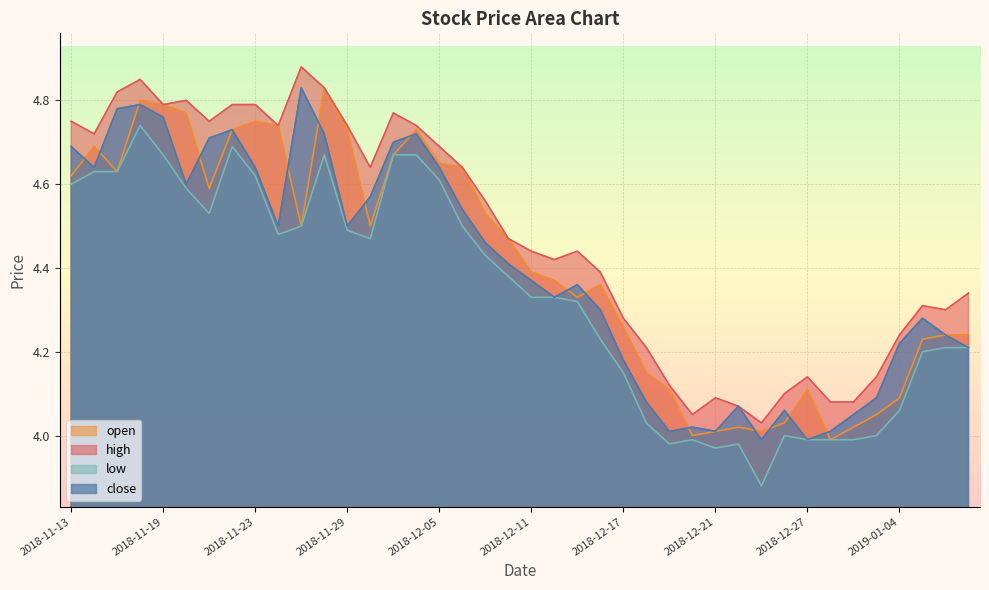

In high, how many points are higher than both neighbors (excluding endpoints)?

8